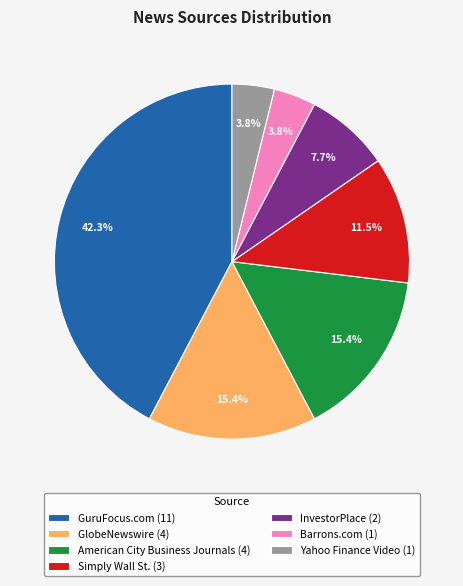

What percentage do American City Business Journals (4) and InvestorPlace (2) together represent?

23.1%